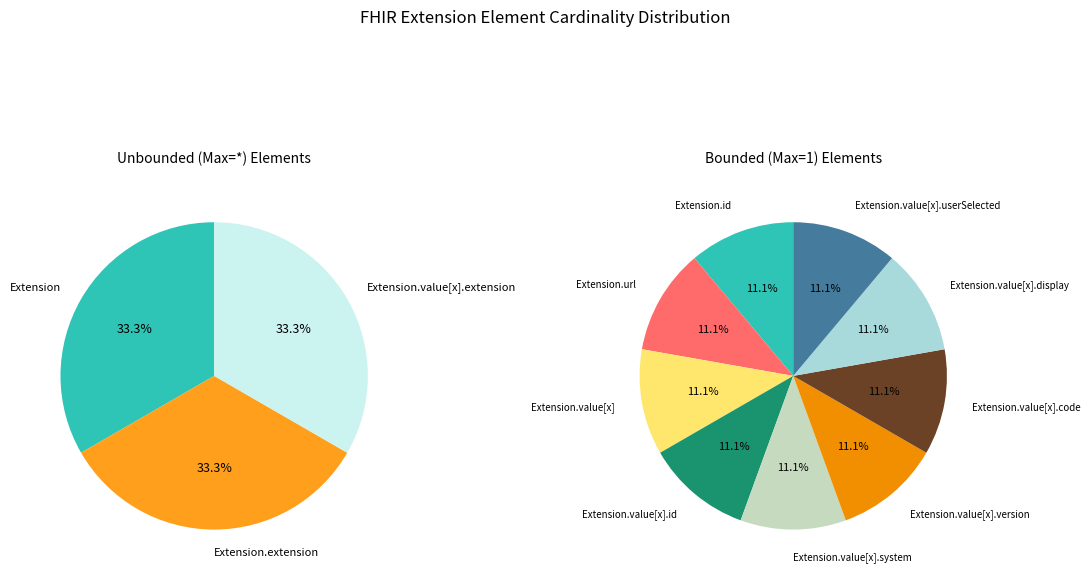

Which category has the smallest portion of the pie?

Extension